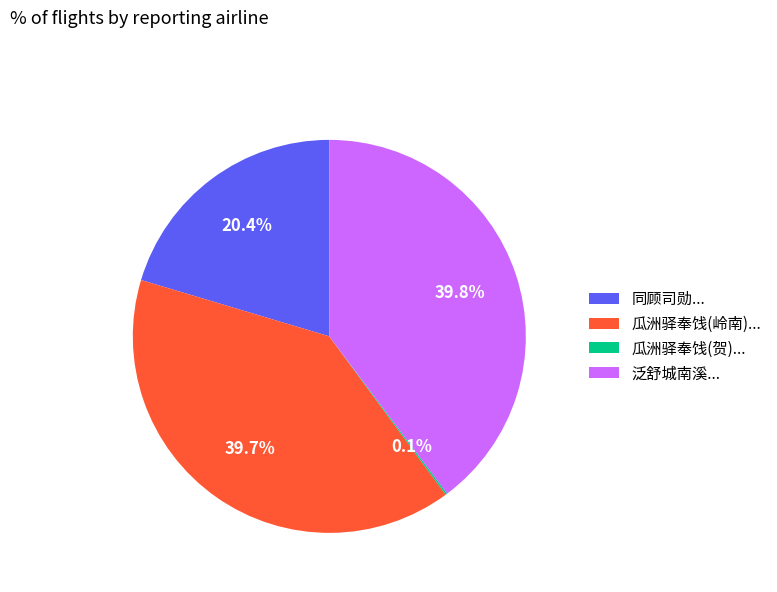

What is the ratio of the value at 泛舒城南溪... to the value at 同顾司勋...?

2.0